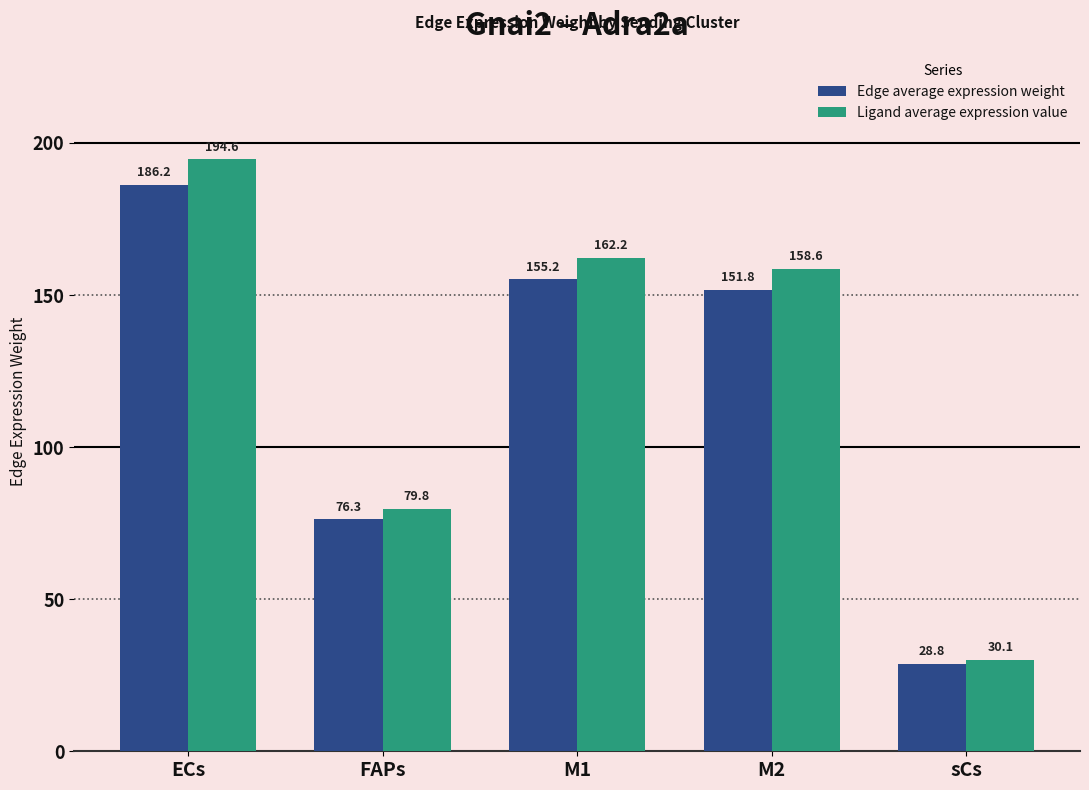

What is the value of the Ligand average expression value bar at the 1st from the left?

194.6